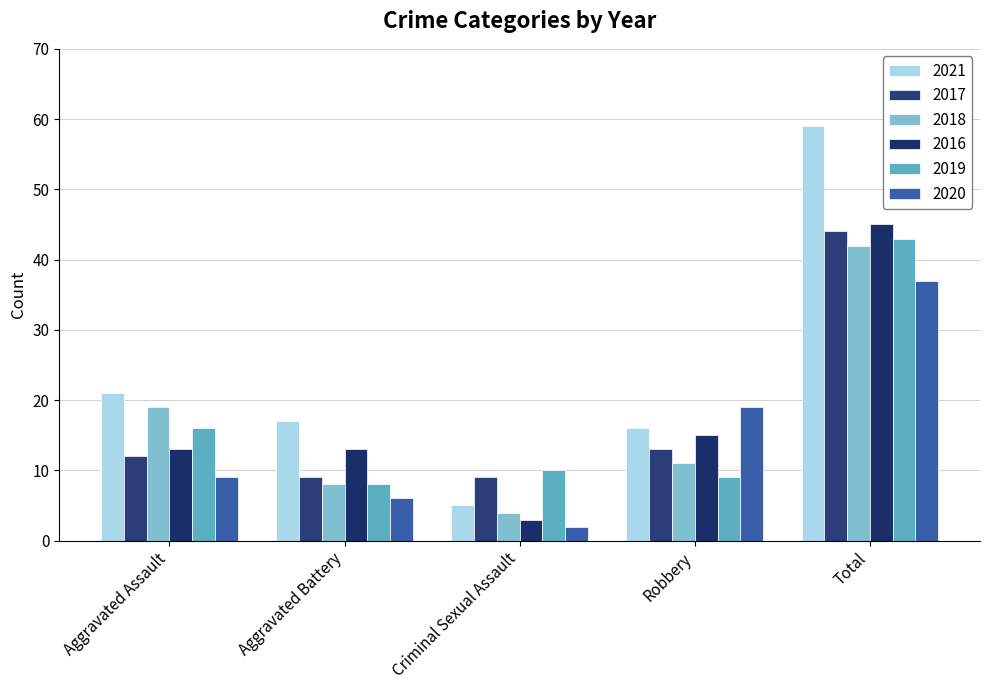

Which category has the highest value across all series?

Total